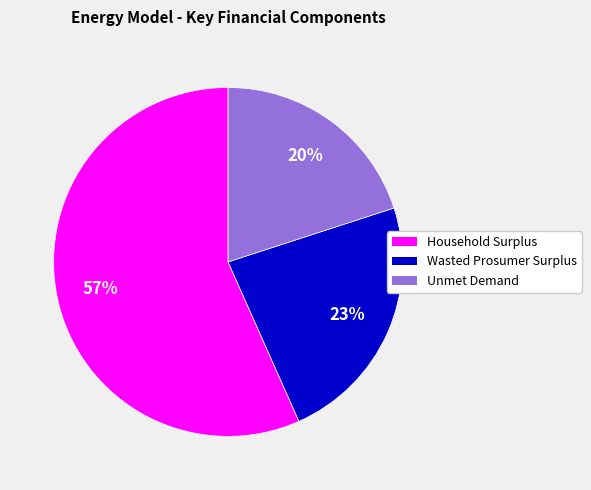

Between Wasted Prosumer Surplus and Unmet Demand, which is larger?

Wasted Prosumer Surplus